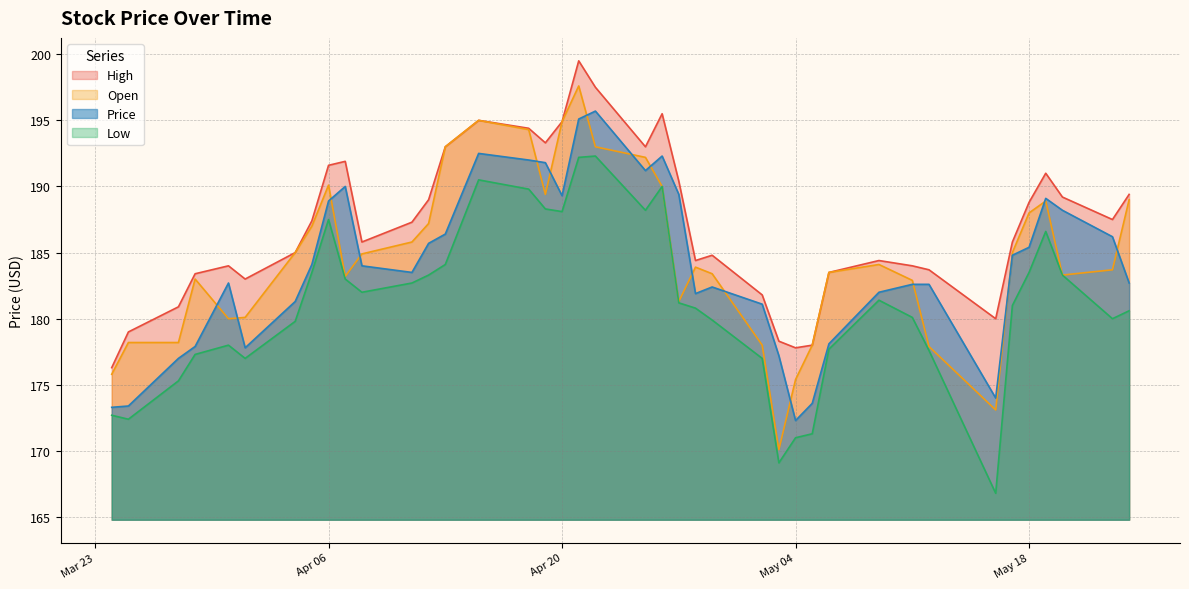

What is the spread (max minus min) of values at May 18?

5.3